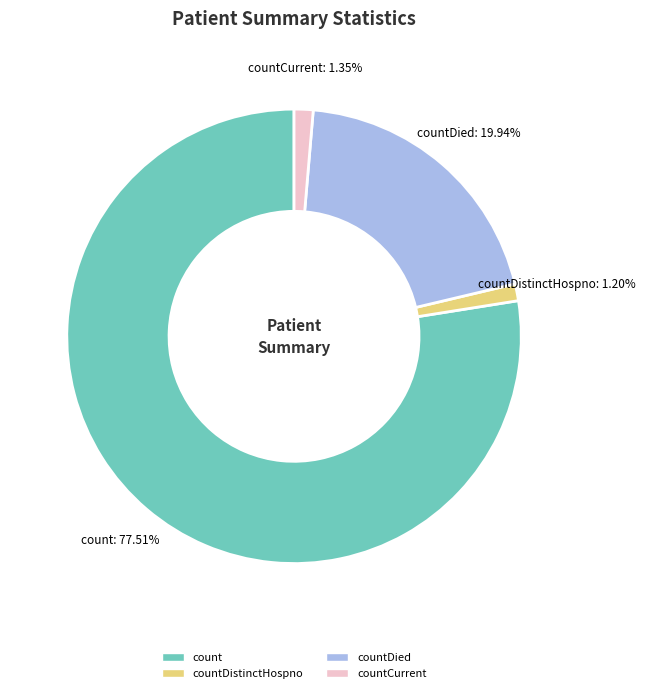

Is there any slice that represents more than half of the pie?

Yes